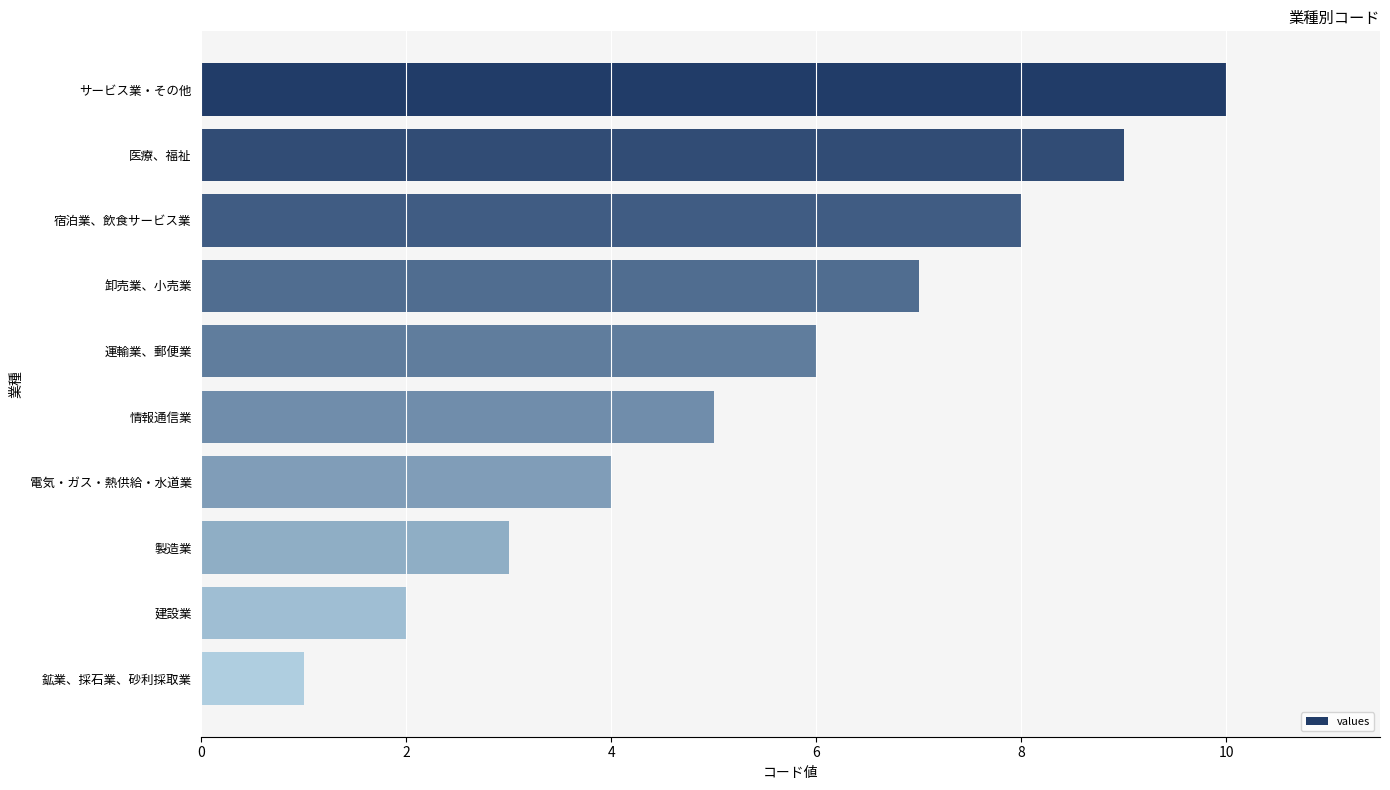

Is it true that the value at 医療、福祉 is 9?

True